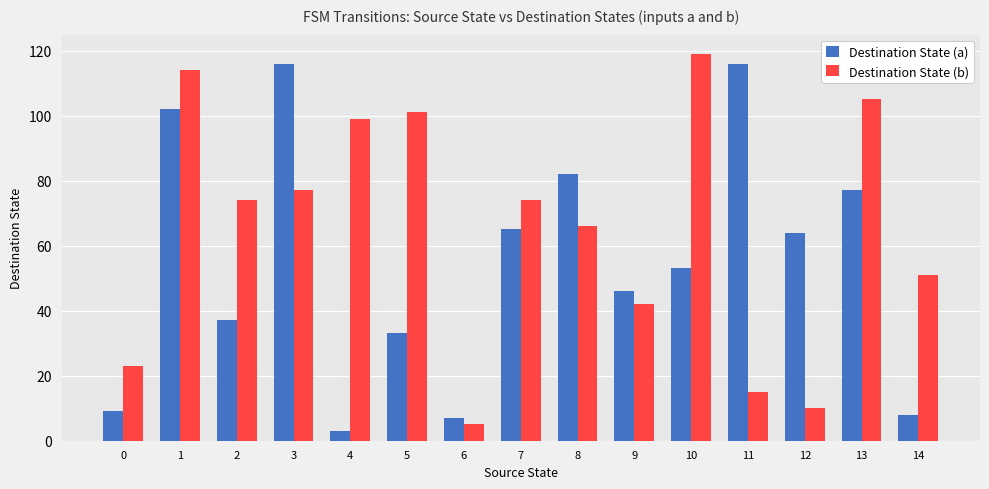

What is the difference between the maximum and second lowest values in the Destination State (a) series?

109